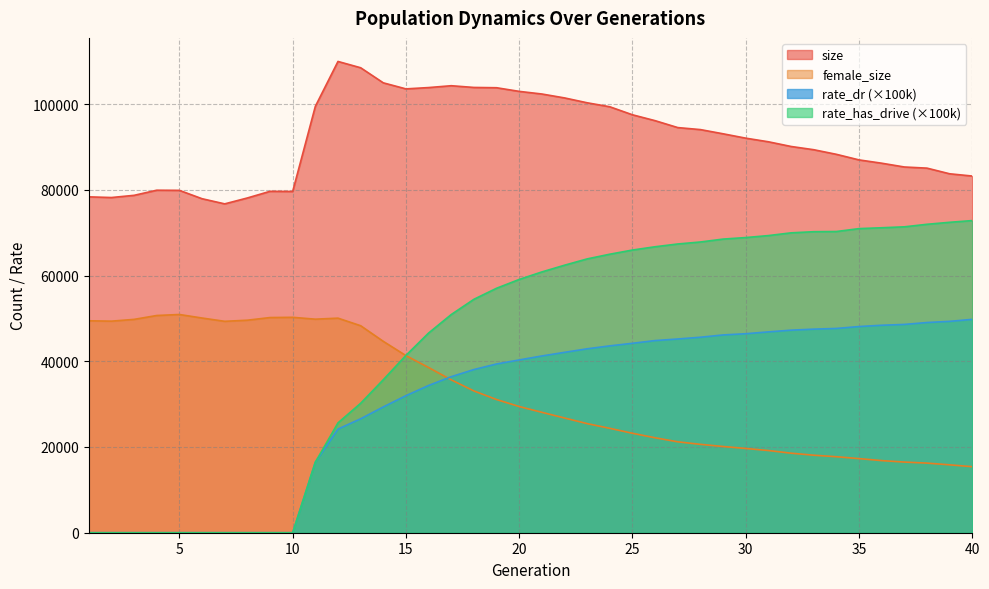

What is the average value of the female_size series?

32618.4